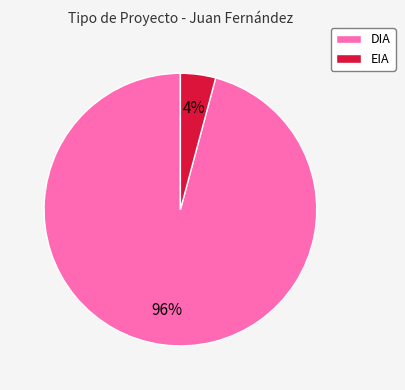

Between DIA and EIA, which is larger?

DIA